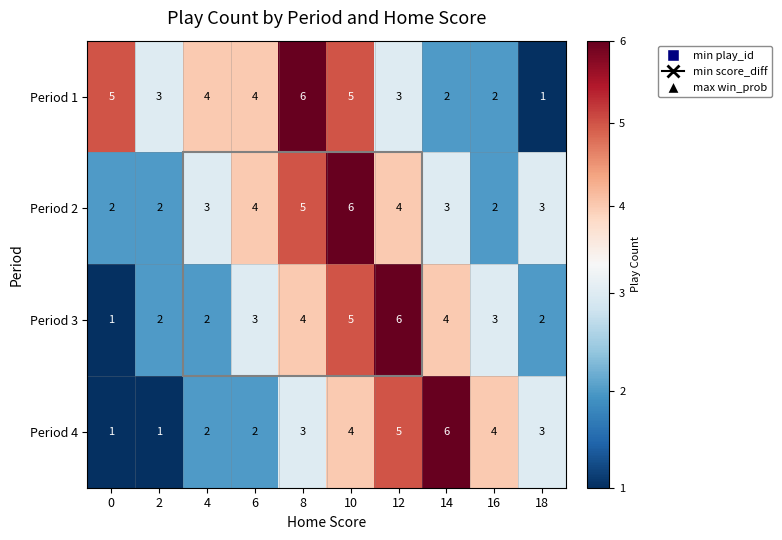

What is the total value across all series at 0?

9